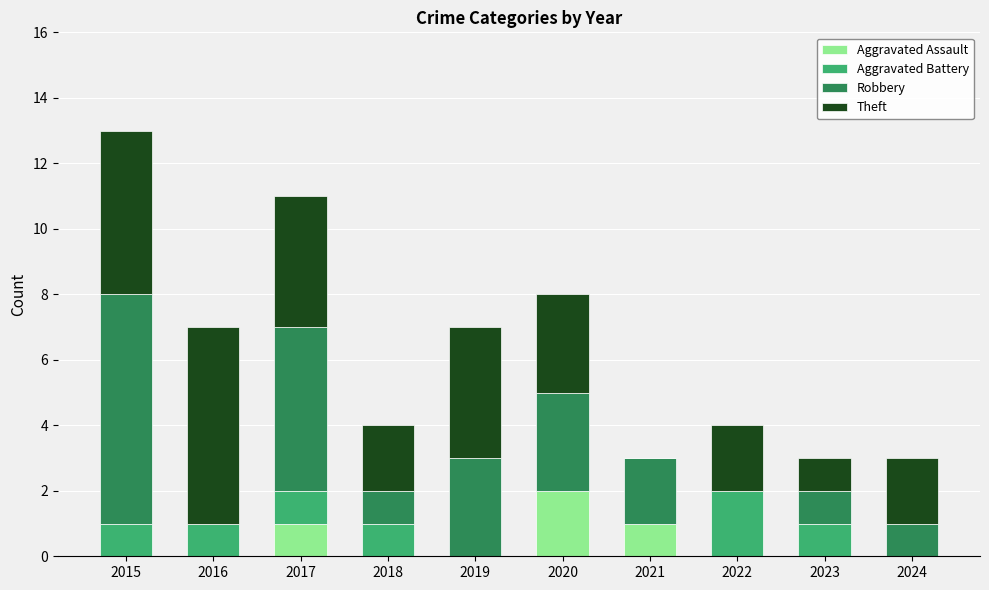

At which category is the sum across all series the highest?

2015